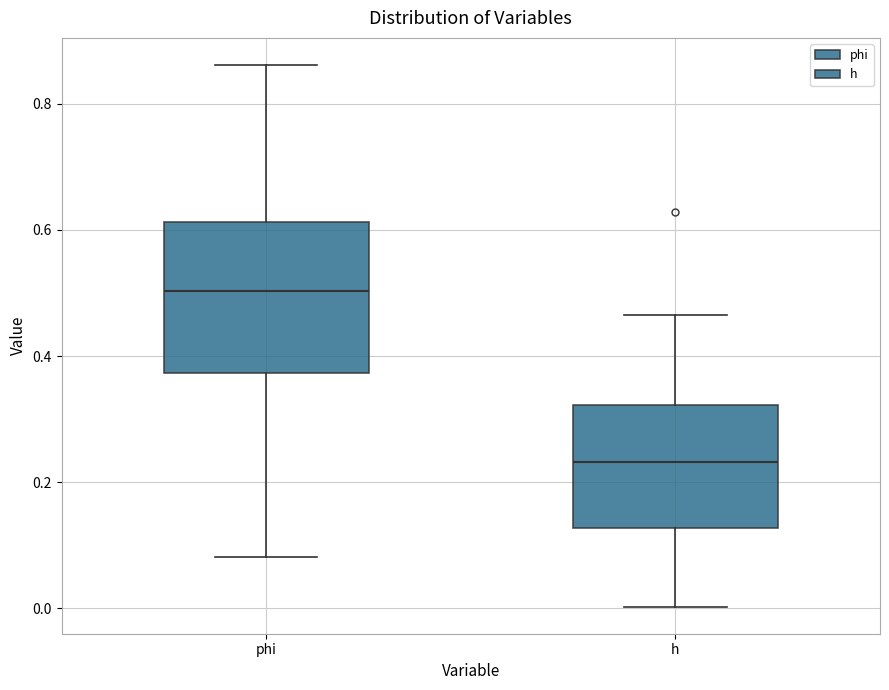

Comparing the boxes themselves (not the whiskers), which one is the tallest?

phi